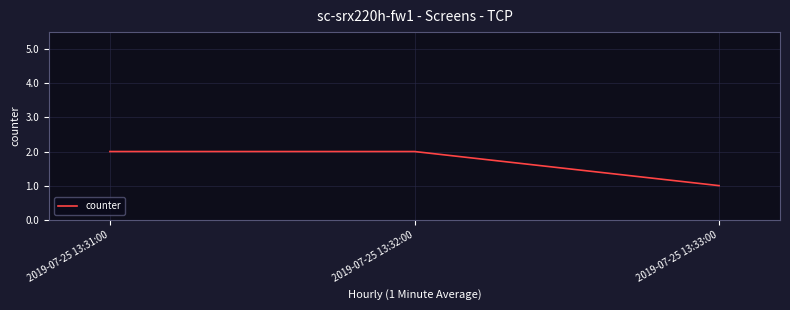

How many lines are shown in the chart?

1